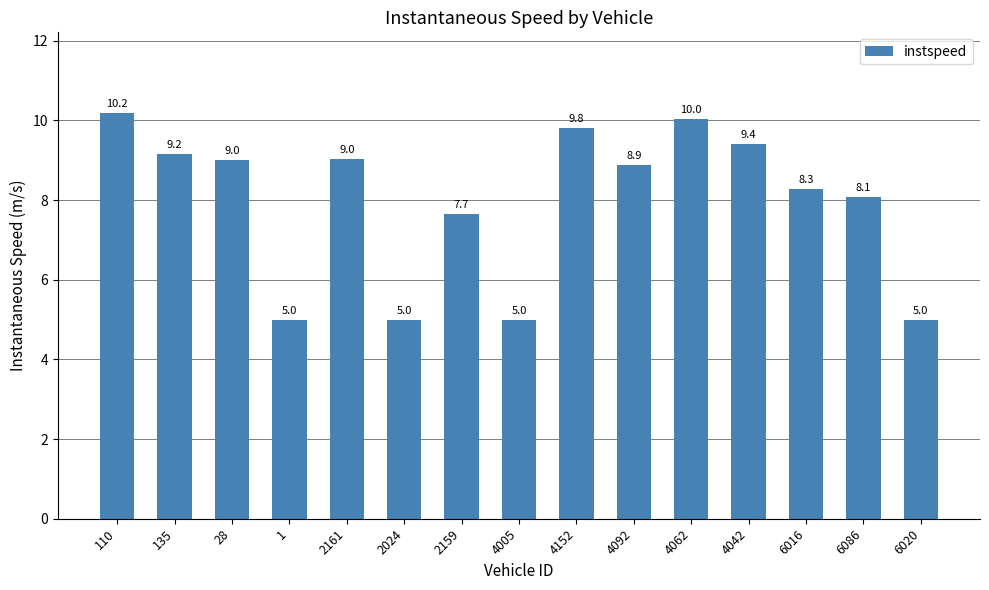

Read the value at 4062.

10.0